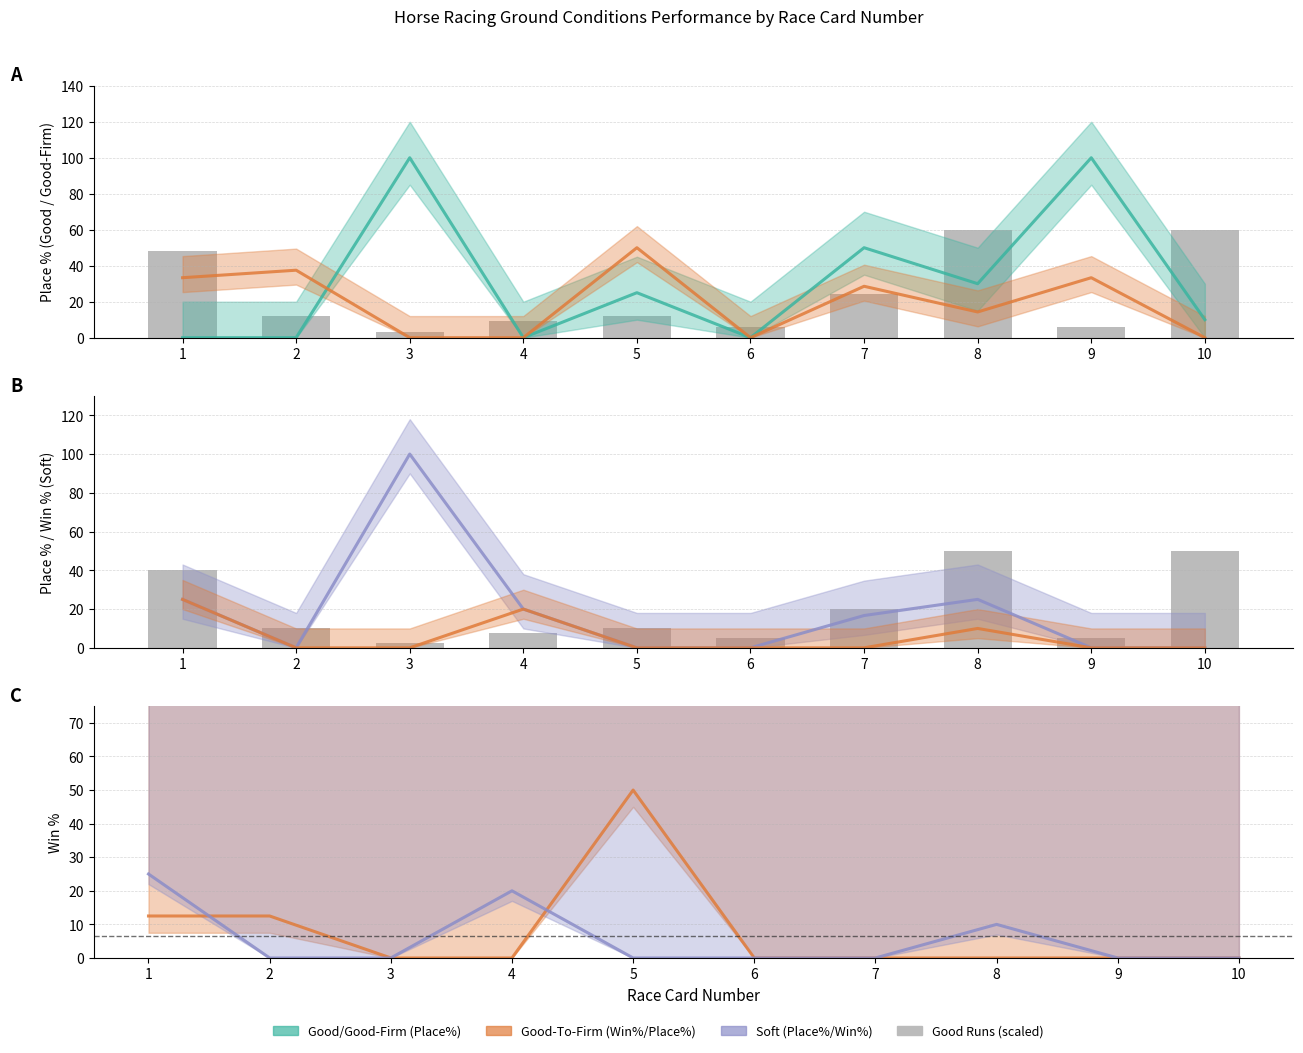

Reading left to right, transcribe all the data shown in this chart.

Good Place%: 0.0	0.0	100.0	0.0	25.0	0.0	50.0	30.0	100.0	10.0
Good To Firm Place%: 33.3	37.5	0.0	0.0	50.0	0.0	28.6	14.3	33.3	0.0
Soft Place%: 25.0	0.0	100.0	20.0	0.0	0.0	16.7	25.0	0.0	0.0
Soft Win%: 25.0	0.0	0.0	20.0	0.0	0.0	0.0	10.0	0.0	0.0
Good To Firm Win%: 12.5	12.5	0.0	0.0	50.0	0.0	0.0	0.0	0.0	0.0